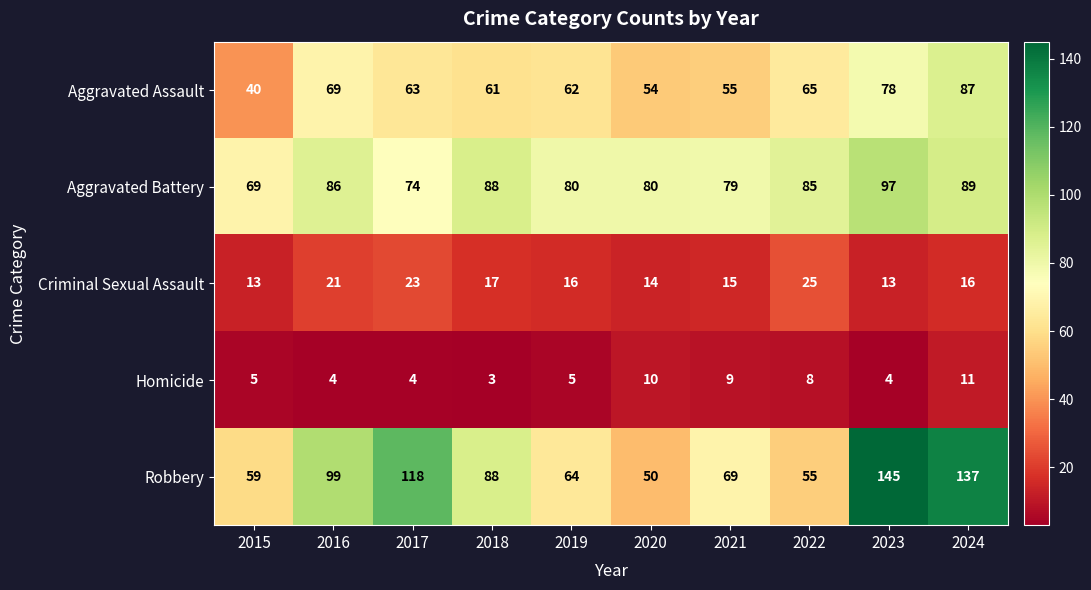

What is the difference between the highest and lowest values at 2022?

77